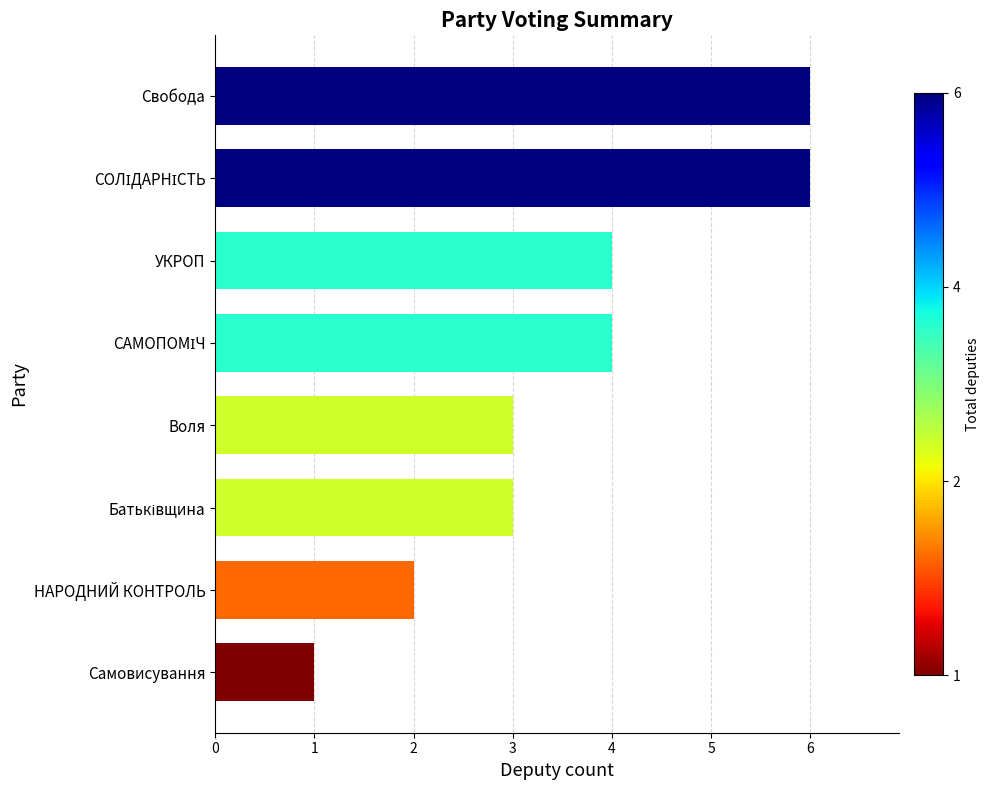

Is it true that the value at Самовисування is 2?

False